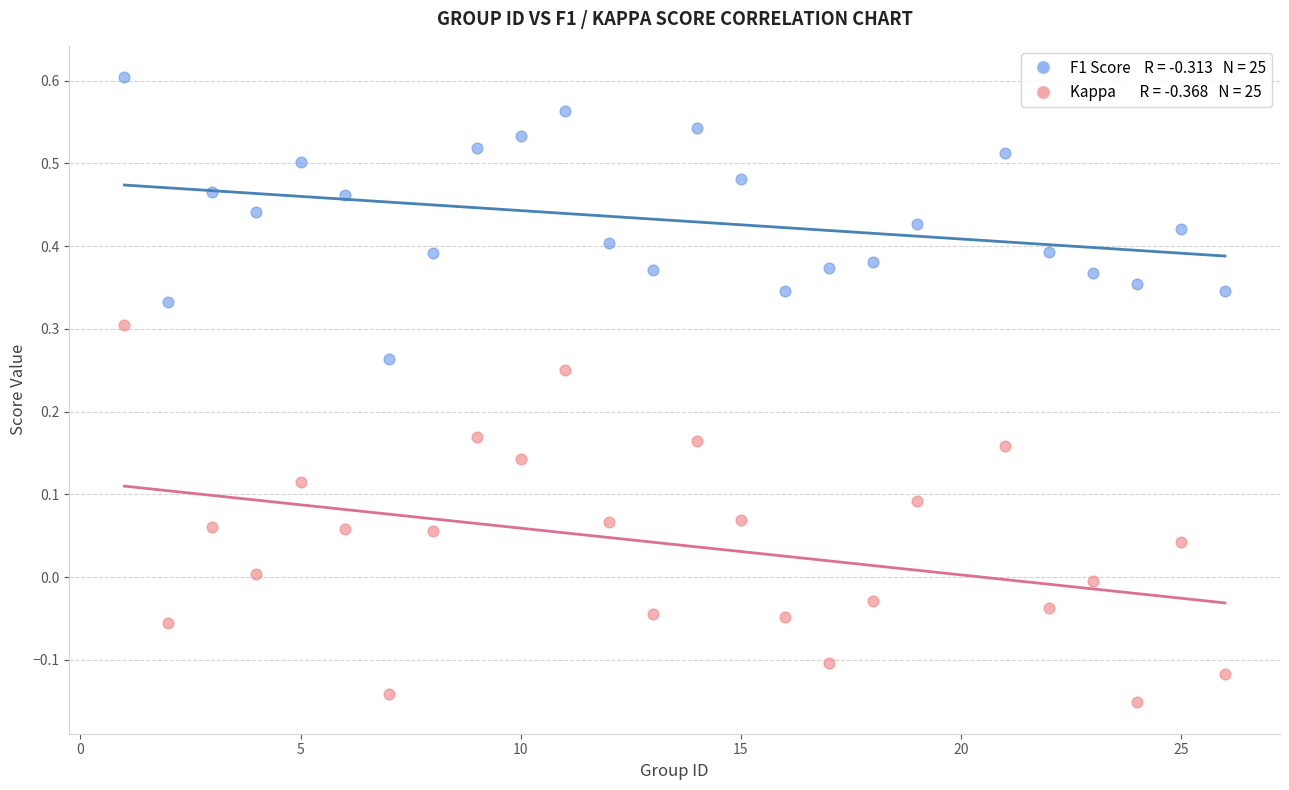

Across all data points, what is the range of X values (max minus min)?

25.0